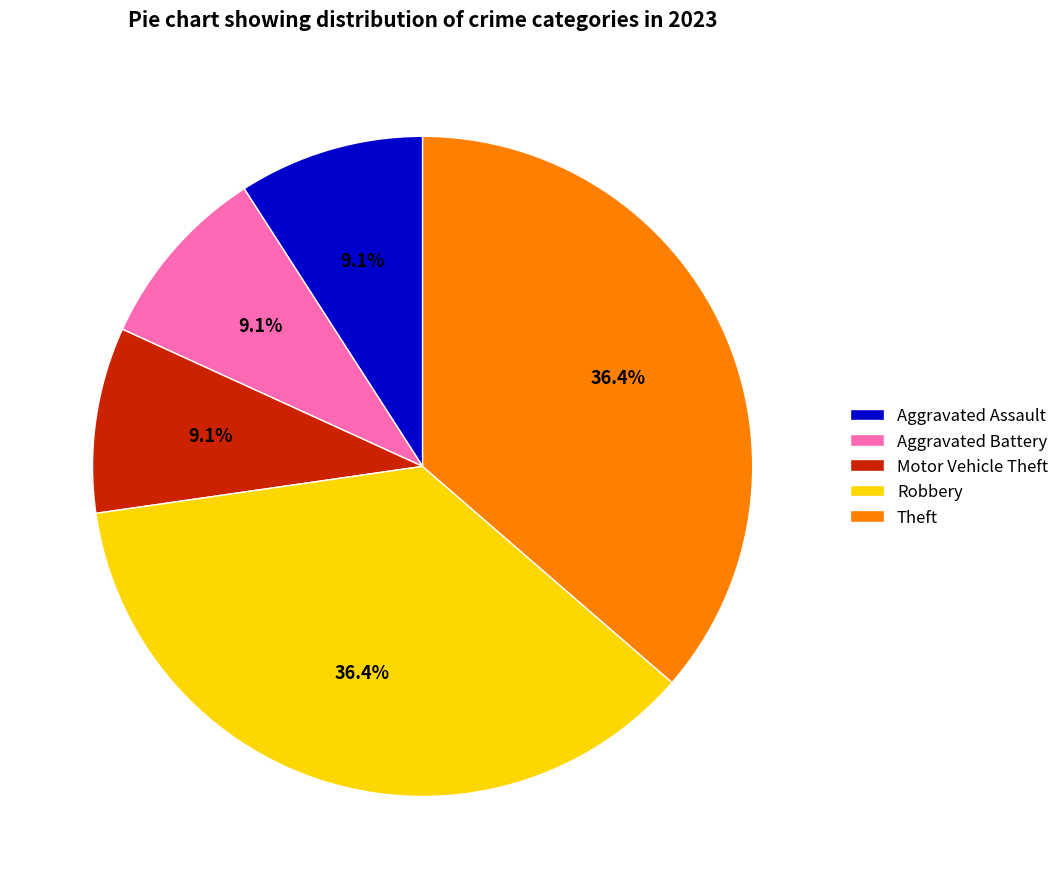

What is the total percentage of Motor Vehicle Theft and Theft?

45.5%